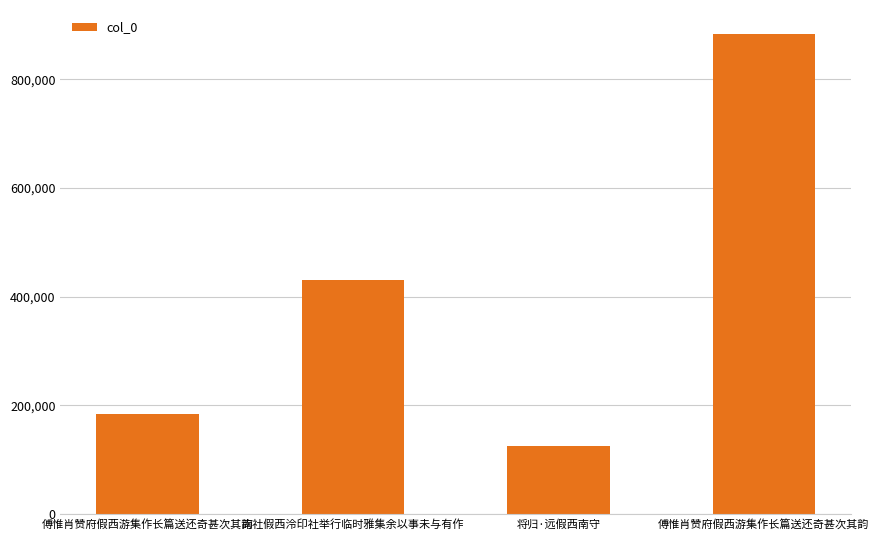

Rank the categories by value from highest to lowest.

傅惟肖赞府假西游集作长篇送还奇甚次其韵, 南社假西泠印社举行临时雅集余以事未与有作, 傅惟肖赞府假西游集作长篇送还奇甚次其韵, 将归·远假西南守